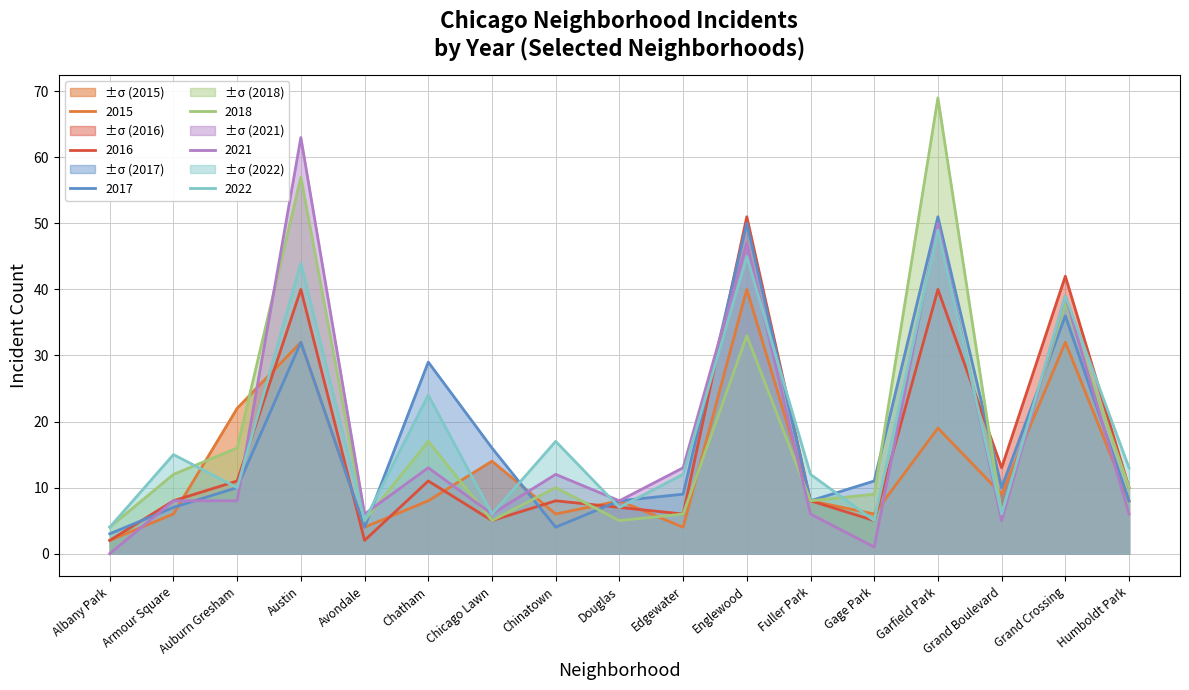

The value of 2016 at Douglas is 2. True or false?

False